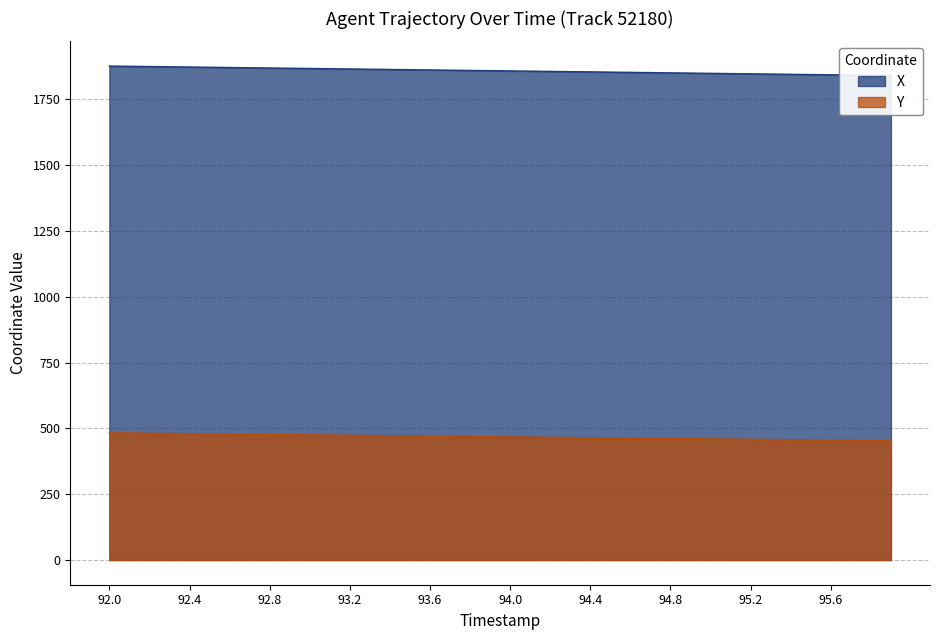

What is the sum of the Y values at 95.1 and 94.3?

924.3